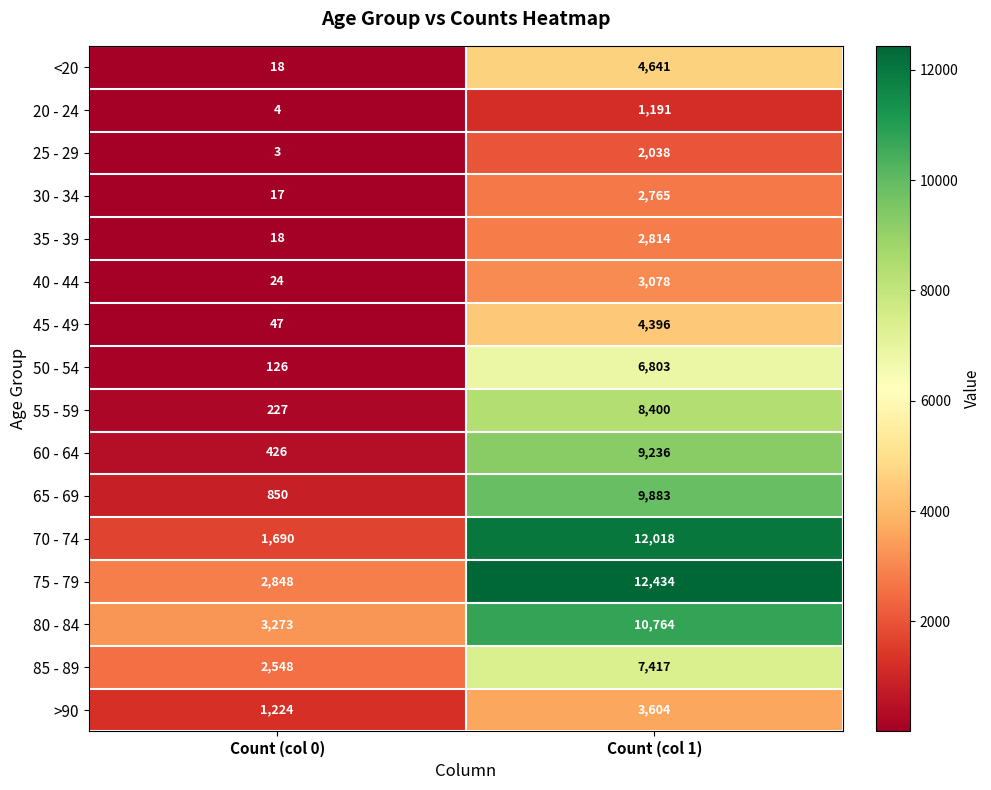

Rank the series by their maximum value, from highest to lowest.

75 - 79, 70 - 74, 80 - 84, 65 - 69, 60 - 64, 55 - 59, 85 - 89, 50 - 54, <20, 45 - 49, >90, 40 - 44, 35 - 39, 30 - 34, 25 - 29, 20 - 24